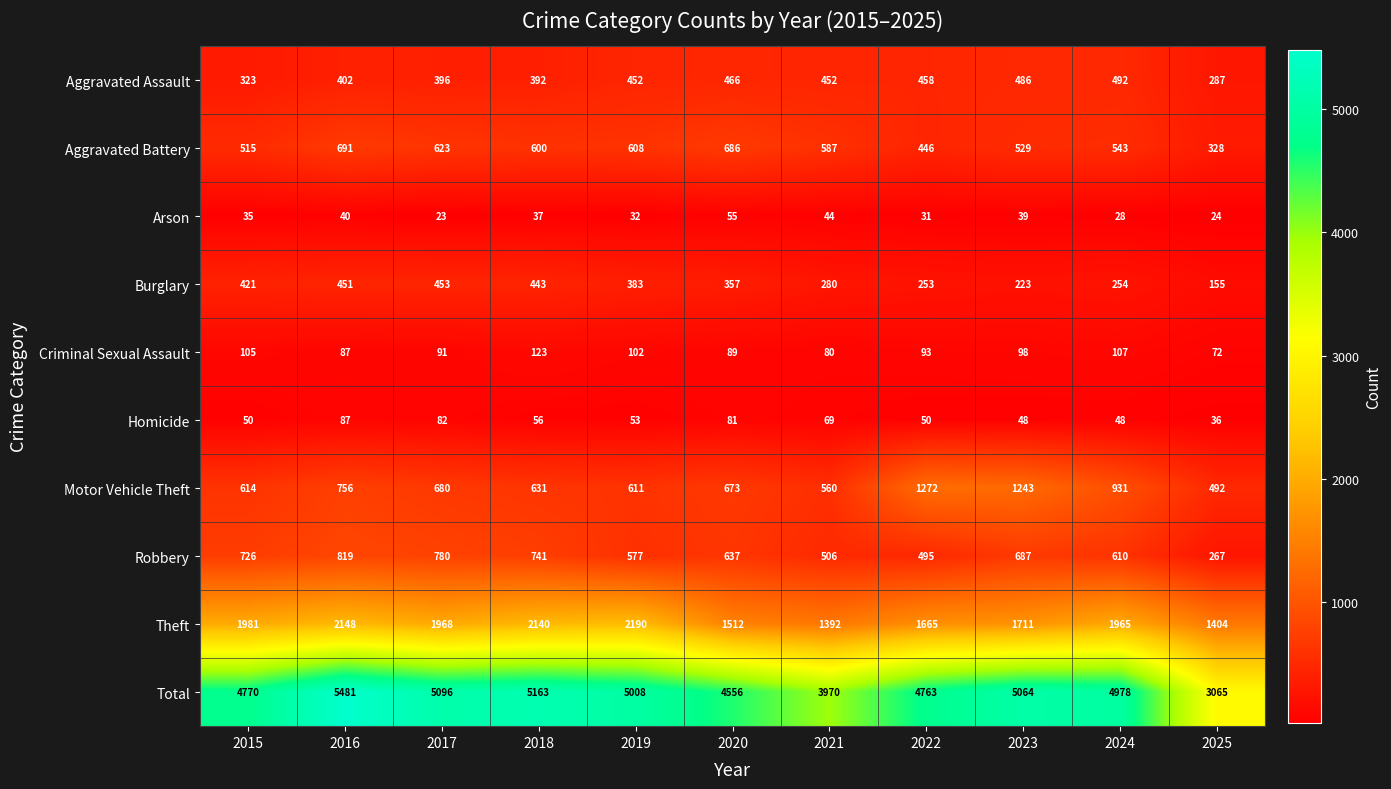

Rank the series by their maximum value, from lowest to highest.

Arson, Homicide, Criminal Sexual Assault, Burglary, Aggravated Assault, Aggravated Battery, Robbery, Motor Vehicle Theft, Theft, Total